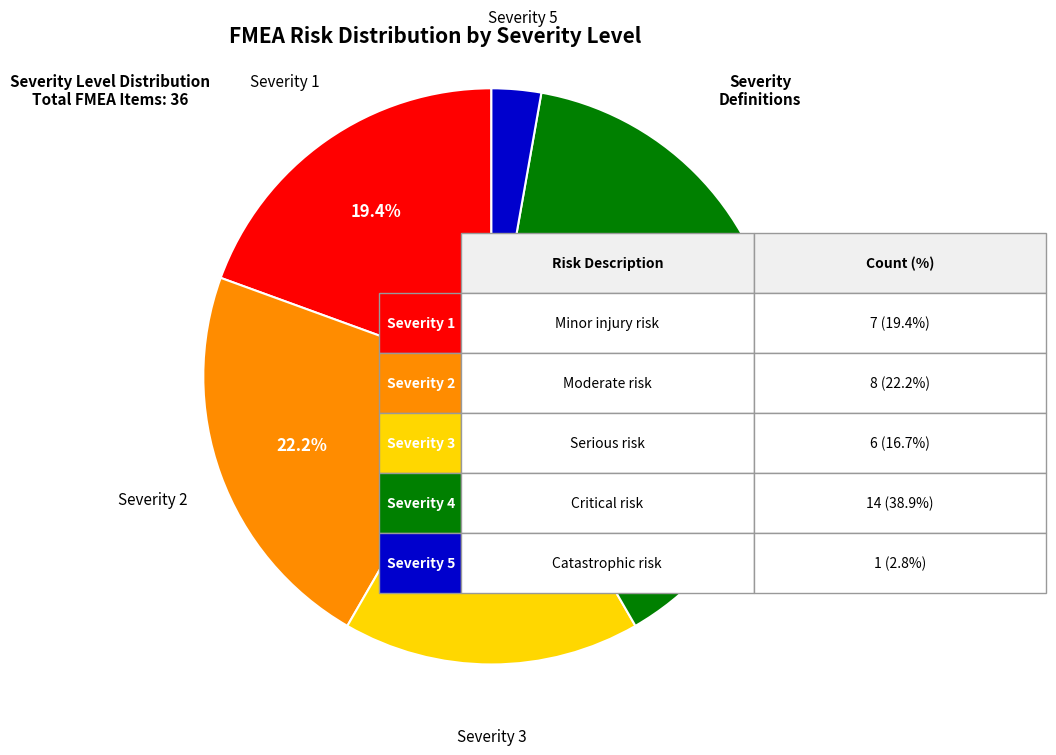

Does any single category account for the majority?

No